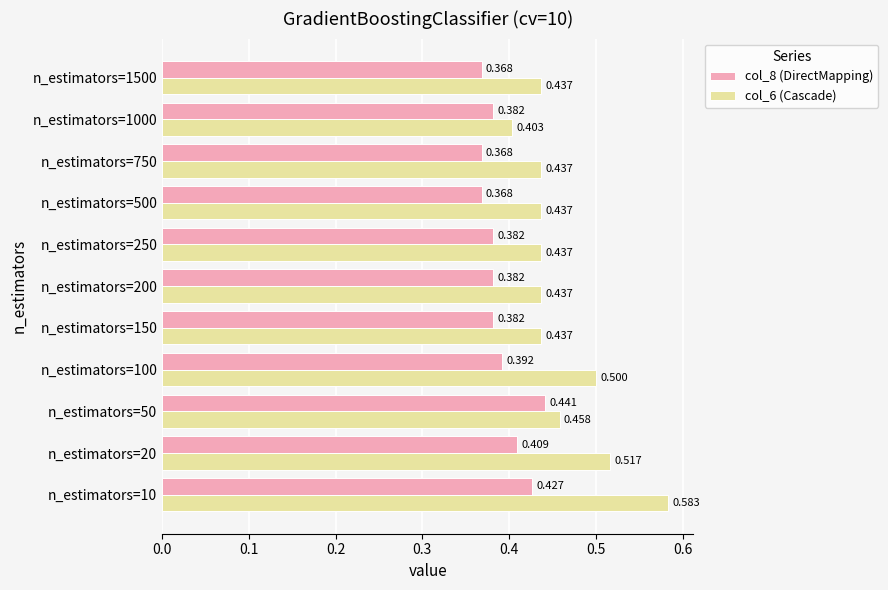

Which series has the largest range (max minus min)?

col_6 (Cascade)